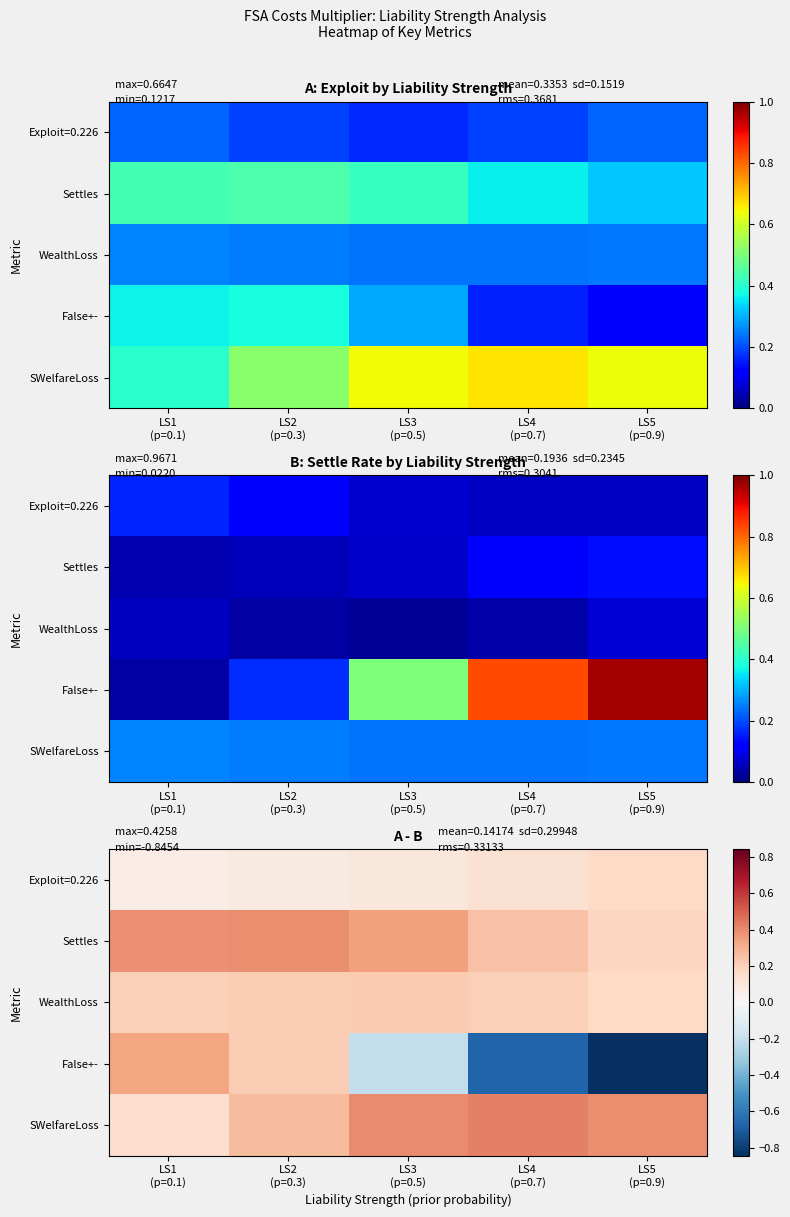

What is the spread (max minus min) of values at LS2
(p=0.3)?

0.3